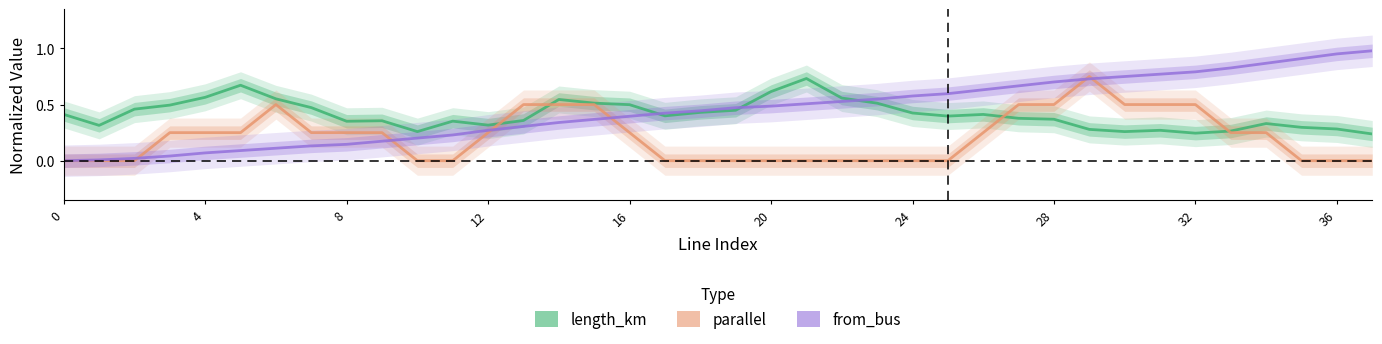

What are all the series names shown in the legend?

length_km, parallel, from_bus